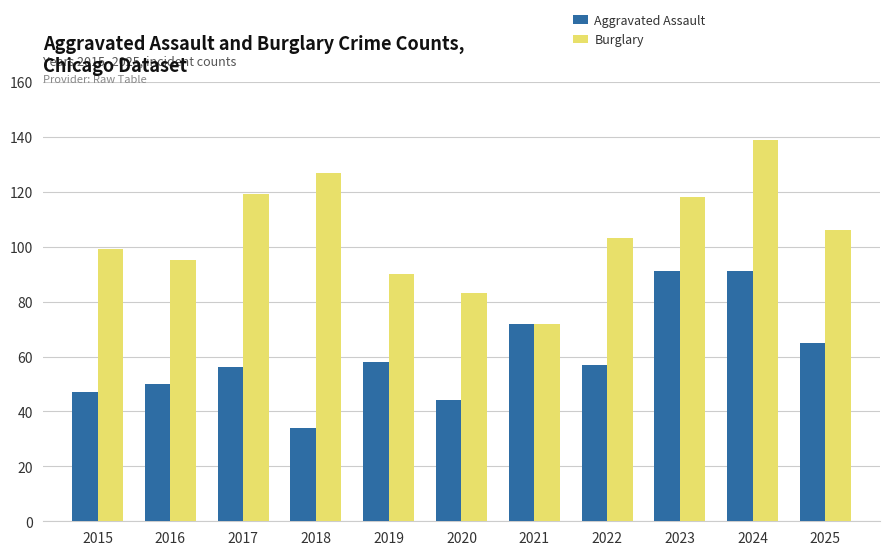

What is the value of the Burglary bar at the 6th from the left?

83